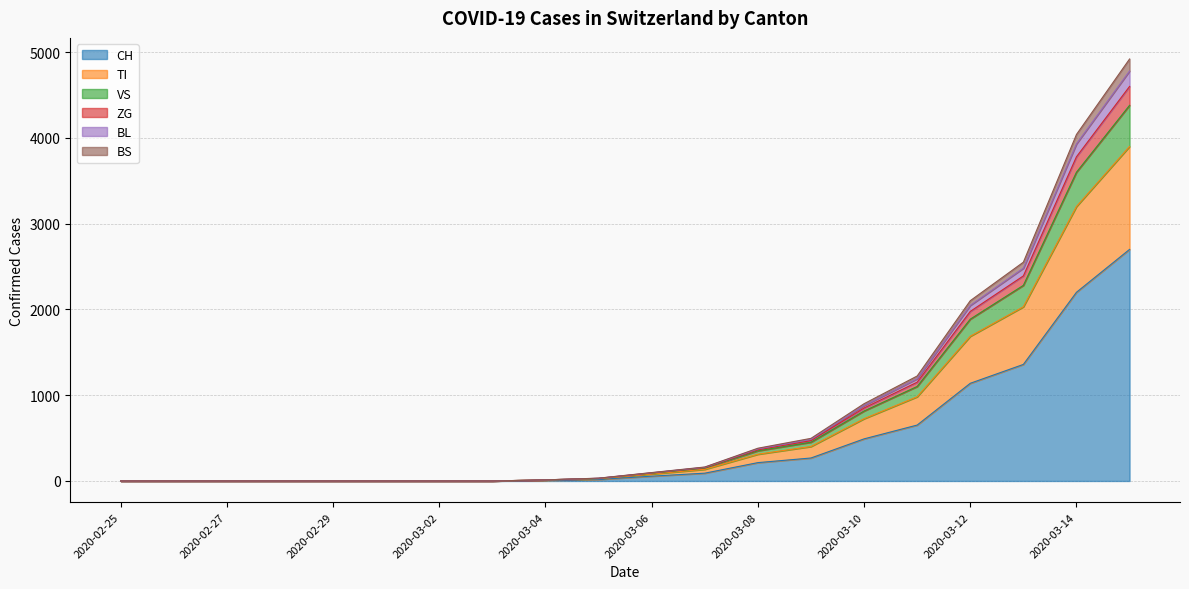

Is it true that VS equals 3252 at 2020-03-15?

False